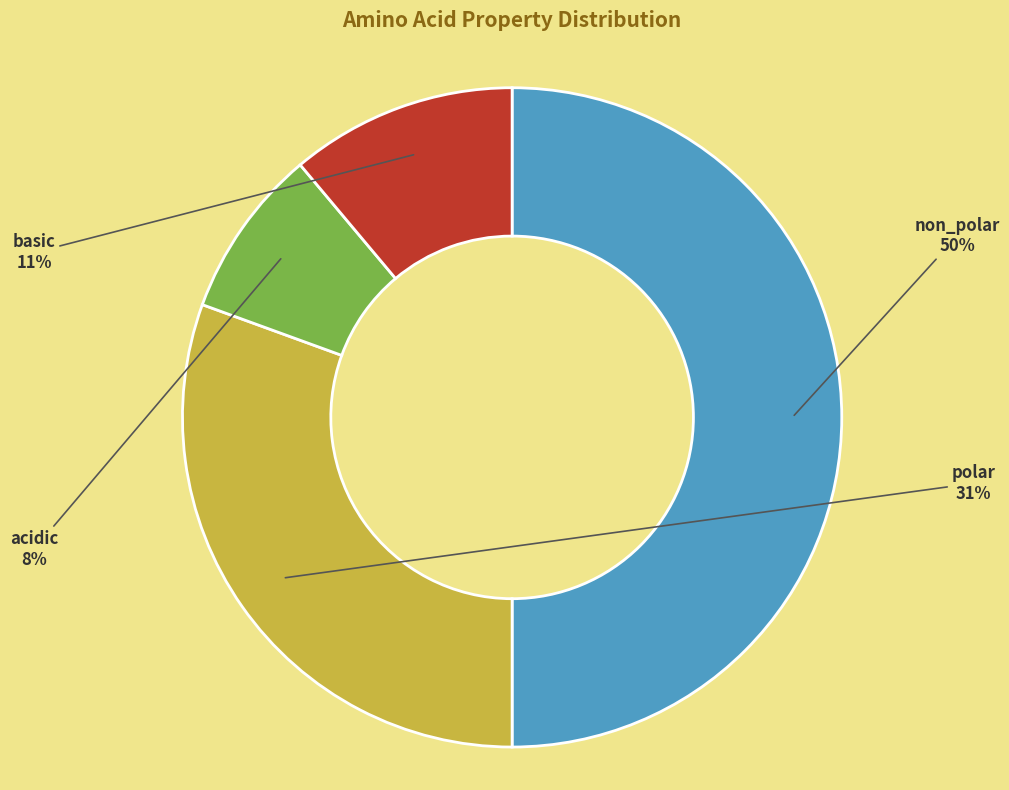

To the nearest percent, what is the average slice percentage?

25%